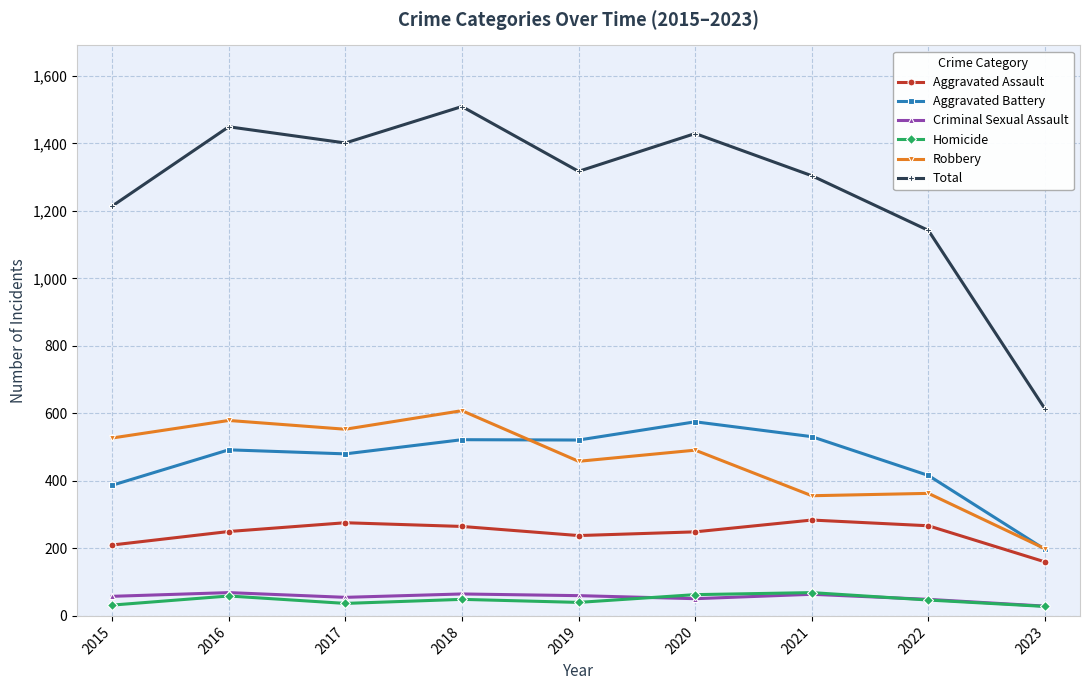

Which series has the largest range (max minus min)?

Total